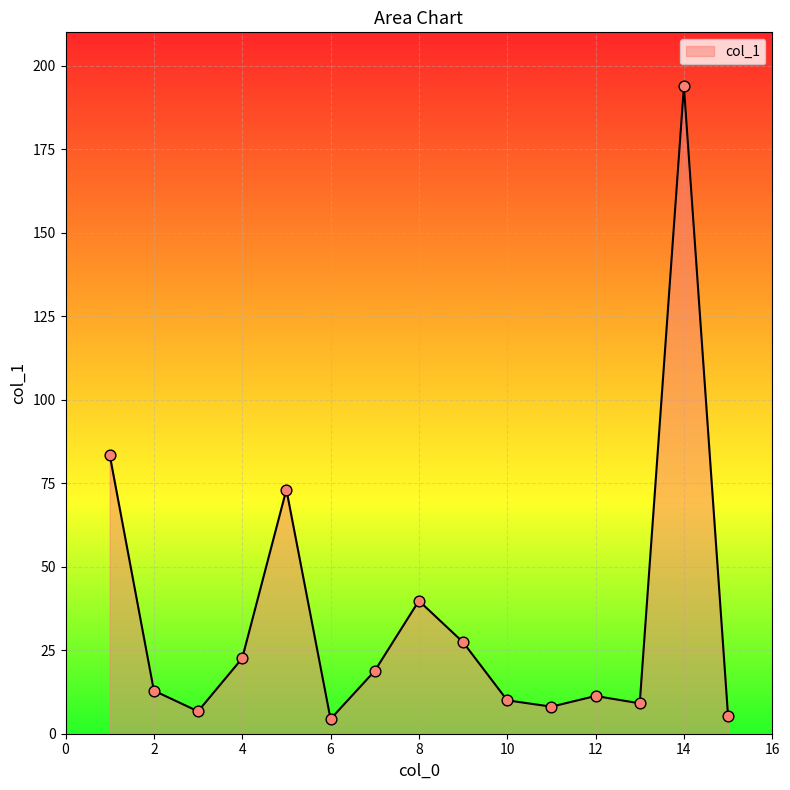

What is the smallest value displayed?

4.4